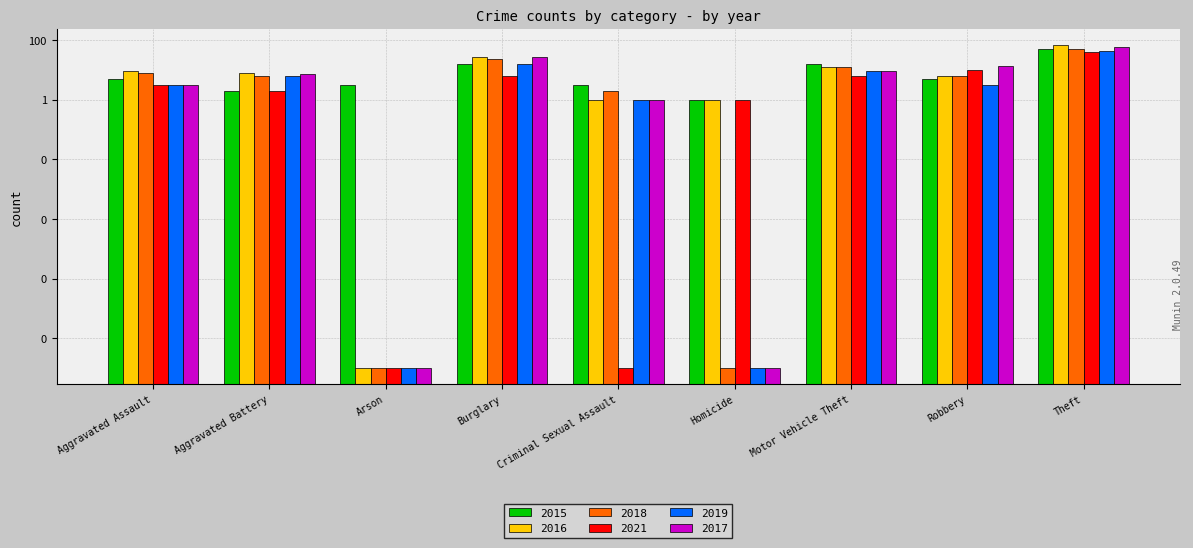

Reading left to right, what are all the values shown in this chart?

2015: 5.0	2.0	3.0	16.0	3.0	1.0	16.0	5.0	48.0
2016: 9.0	8.0	0.0	27.0	1.0	1.0	12.0	6.0	69.0
2018: 8.0	6.0	0.0	23.0	2.0	0.0	12.0	6.0	51.0
2021: 3.0	2.0	0.0	6.0	0.0	1.0	6.0	10.0	38.0
2019: 3.0	6.0	0.0	15.0	1.0	0.0	9.0	3.0	44.0
2017: 3.0	7.0	0.0	27.0	1.0	0.0	9.0	13.0	57.0